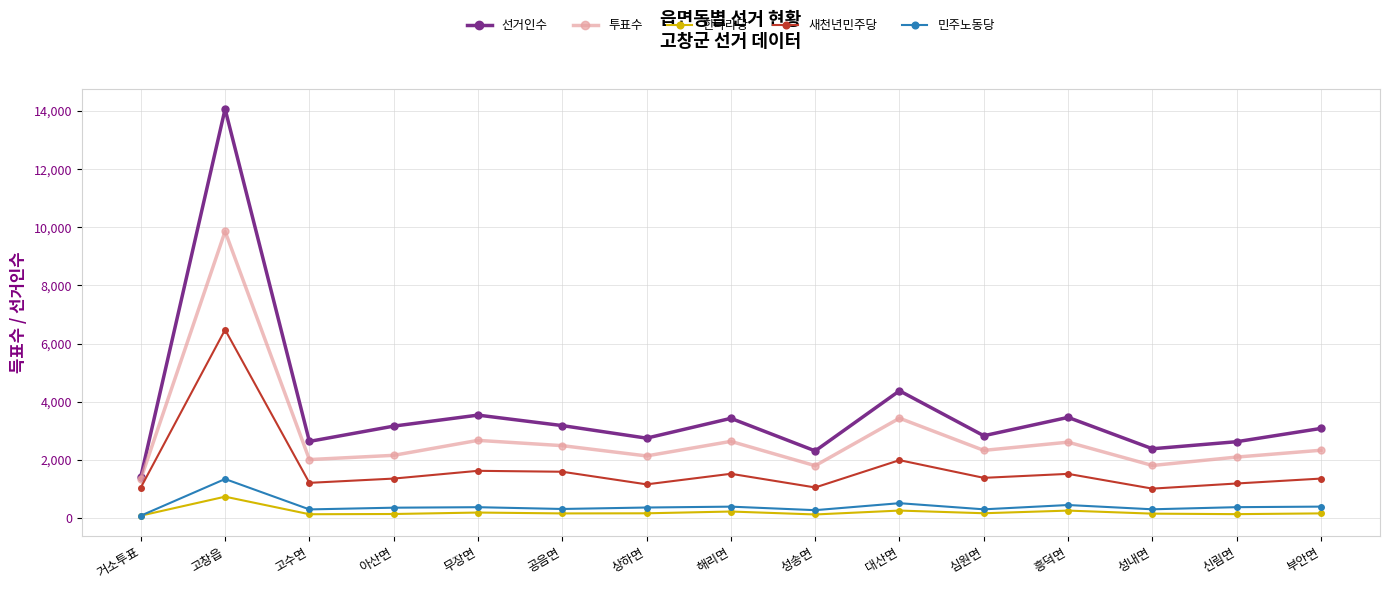

What is the sum of all 선거인수 values?

55217